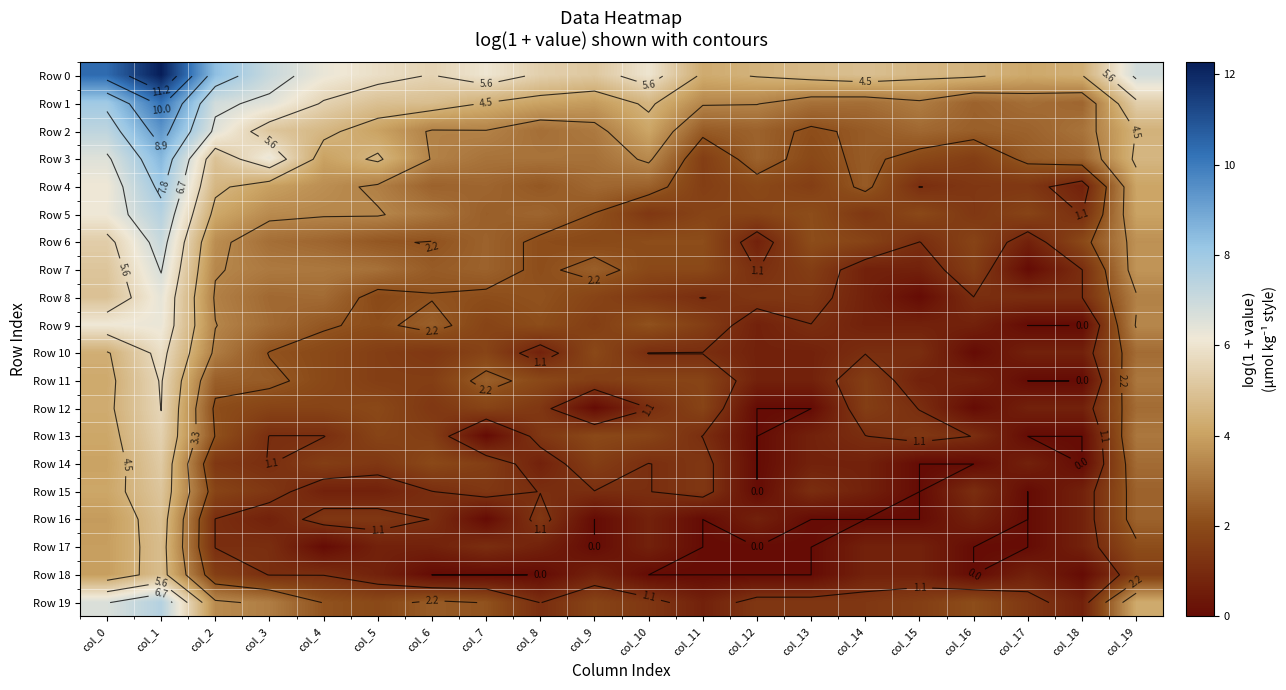

True or false: Row 18 has a value of 1.0 at col_14.

False